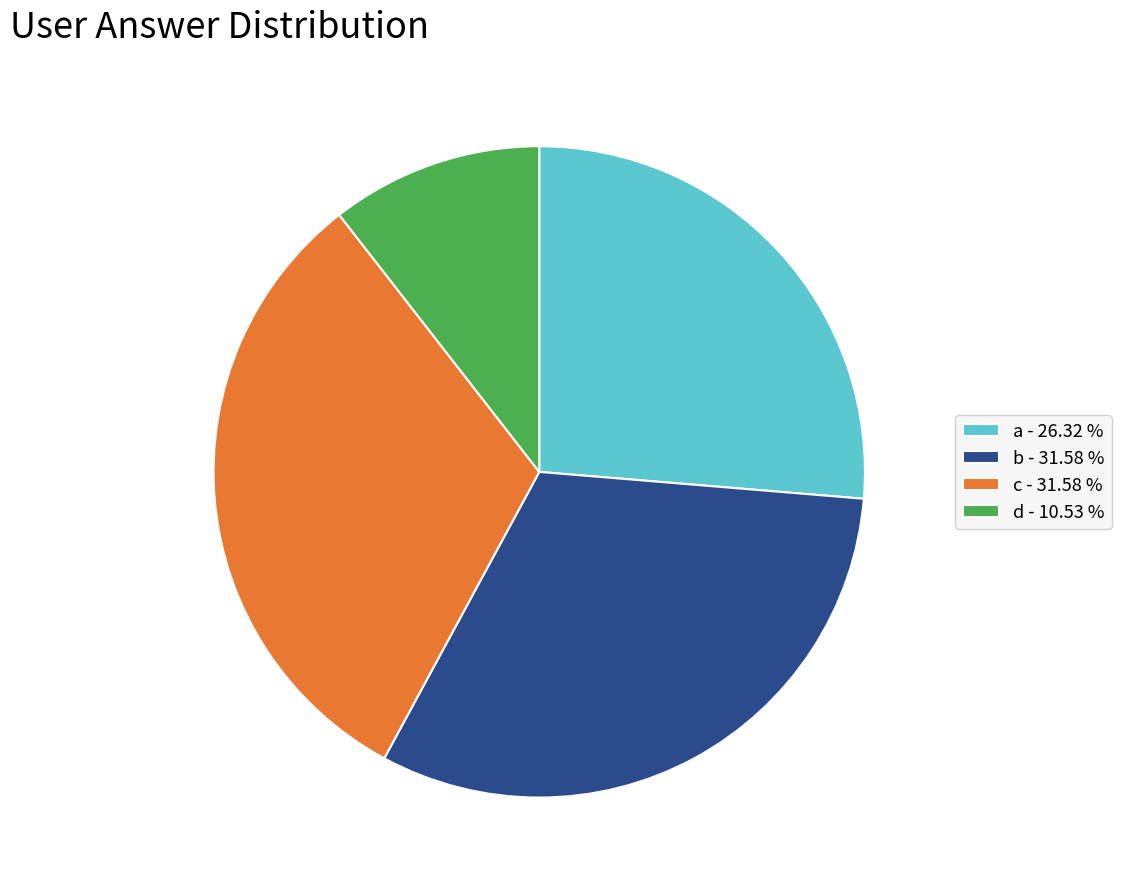

Do a - 26.32 % and d - 10.53 % together represent more than half of the pie?

No